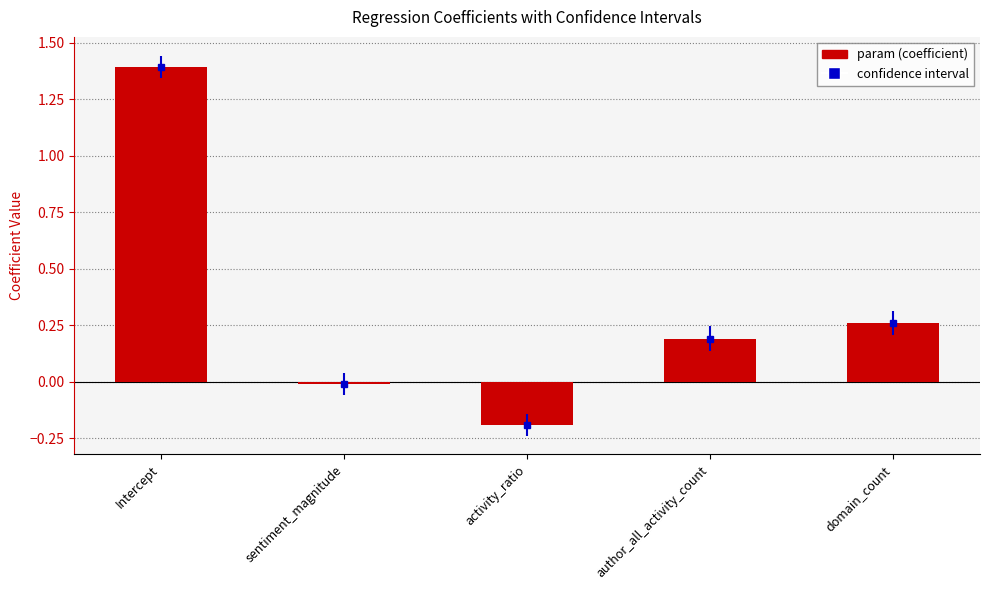

How many data points are less than 0?

2